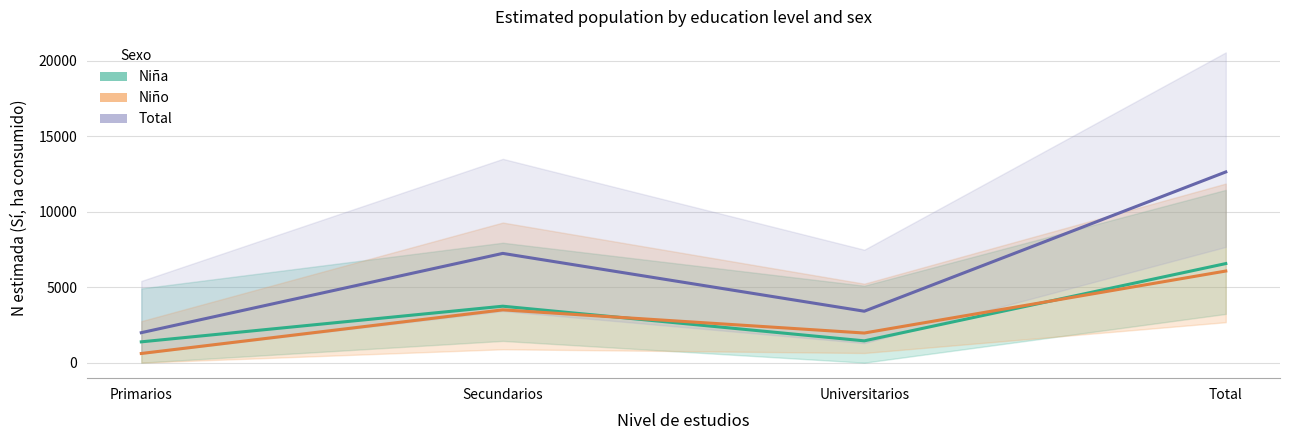

Is the value of Niño (Est. N consumo reconstituyente) at Universitarios greater than the value of Niña (Est. N consumo reconstituyente) at Secundarios?

No